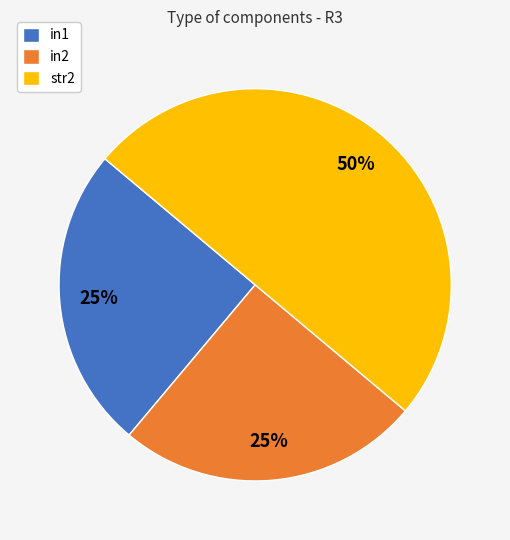

What percentage is the in1 slice, to the nearest percent?

25%